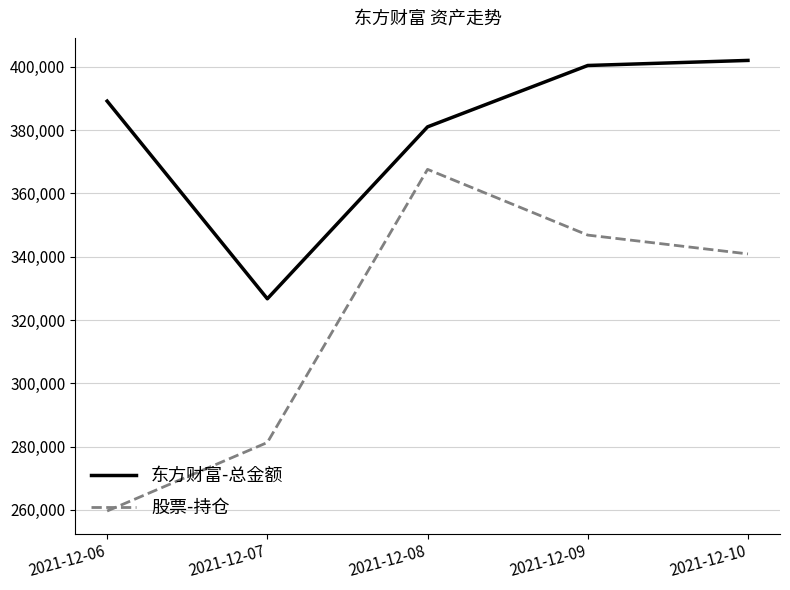

Where is 东方财富-总金额 nearest to the value 364390?

2021-12-08